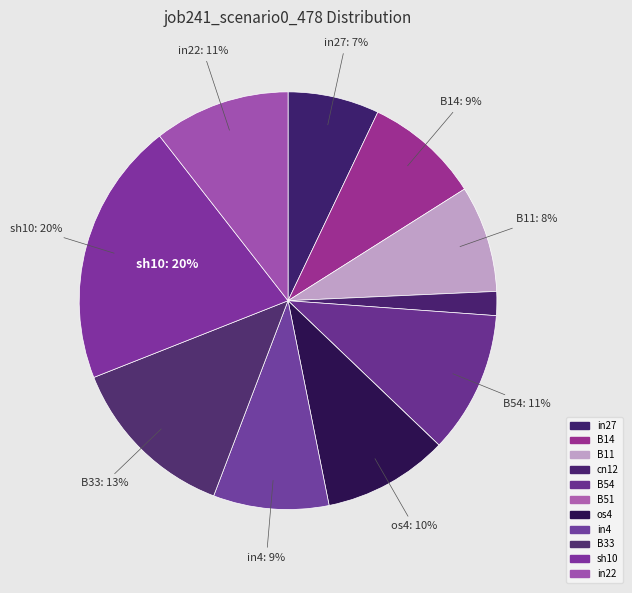

Which slice is the smallest?

B51